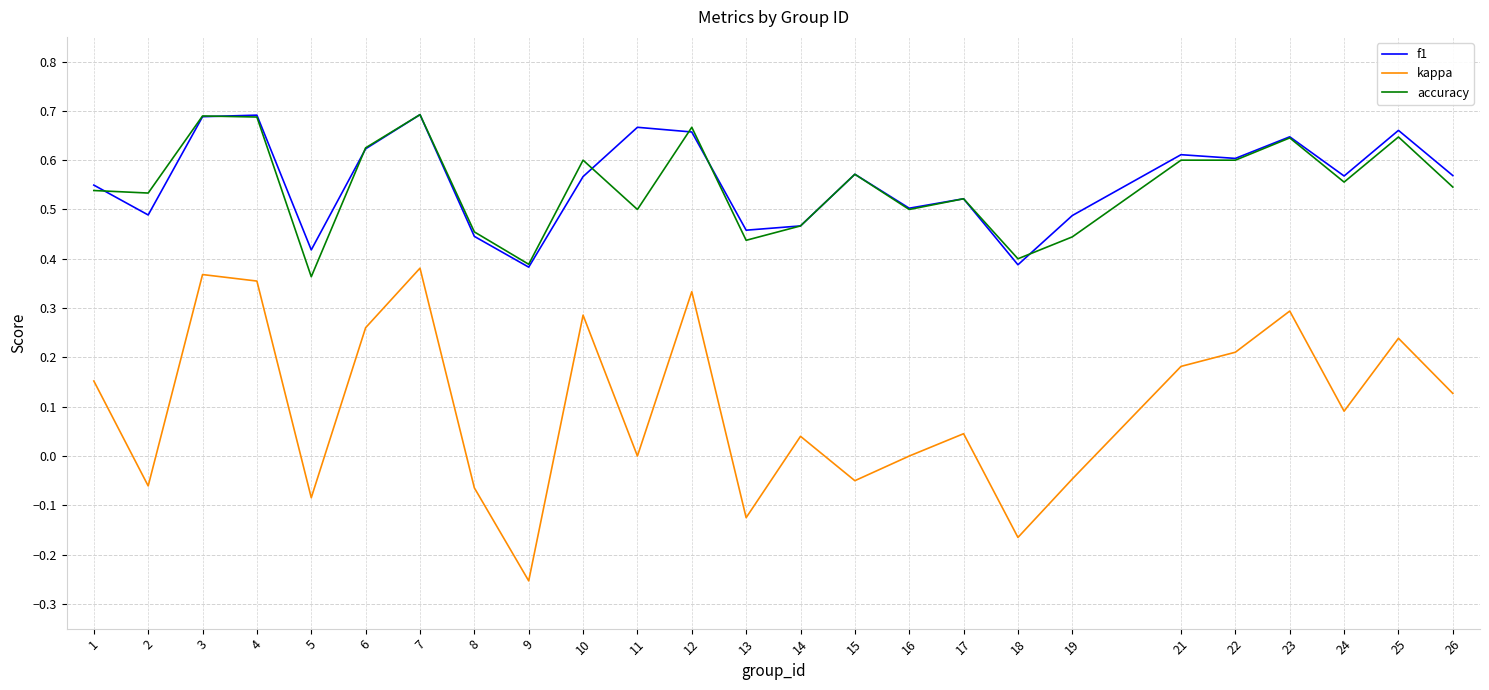

True or false: kappa and accuracy cross at least once.

False